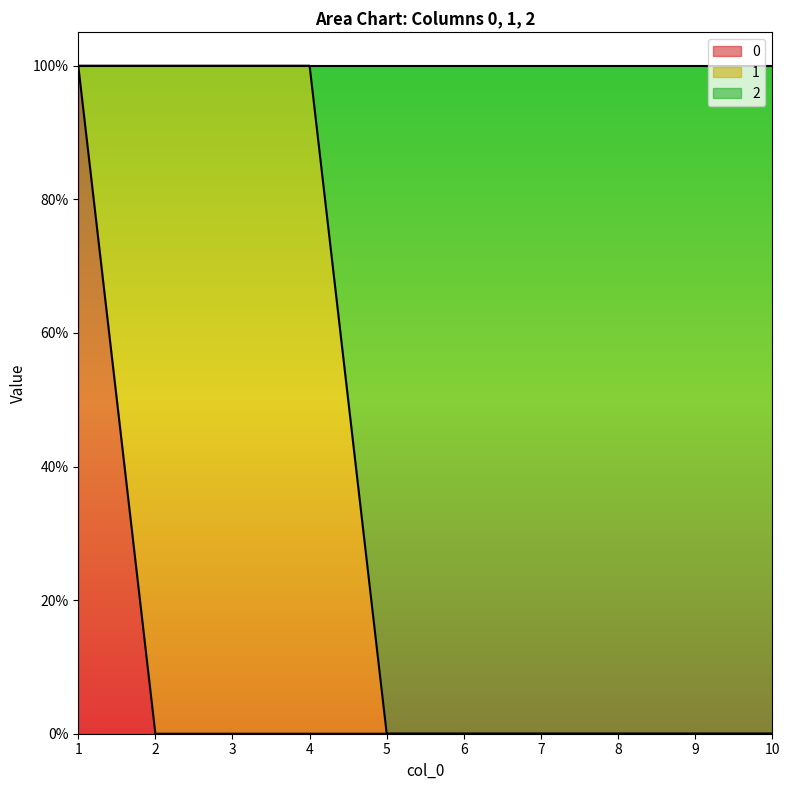

What are all the series names shown in the legend?

0, 1, 2